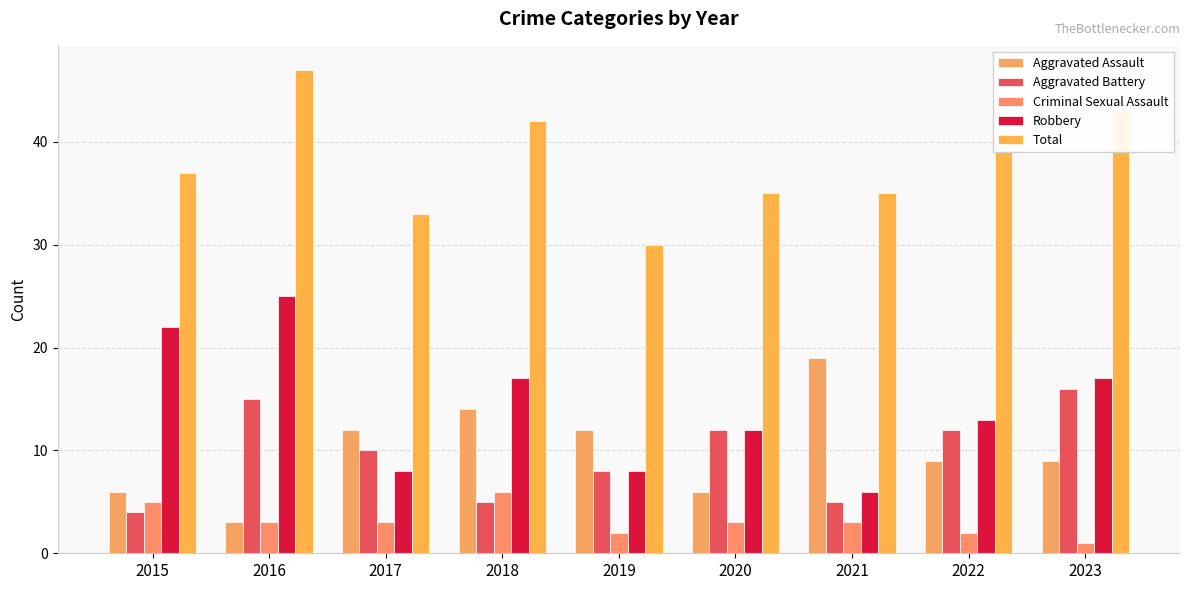

Which series has the largest range (max minus min)?

Robbery